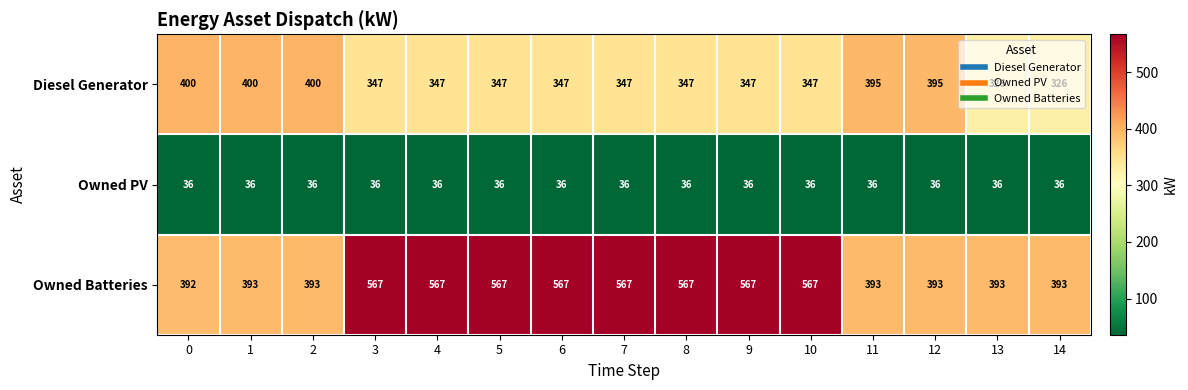

What is the greatest value displayed?

567